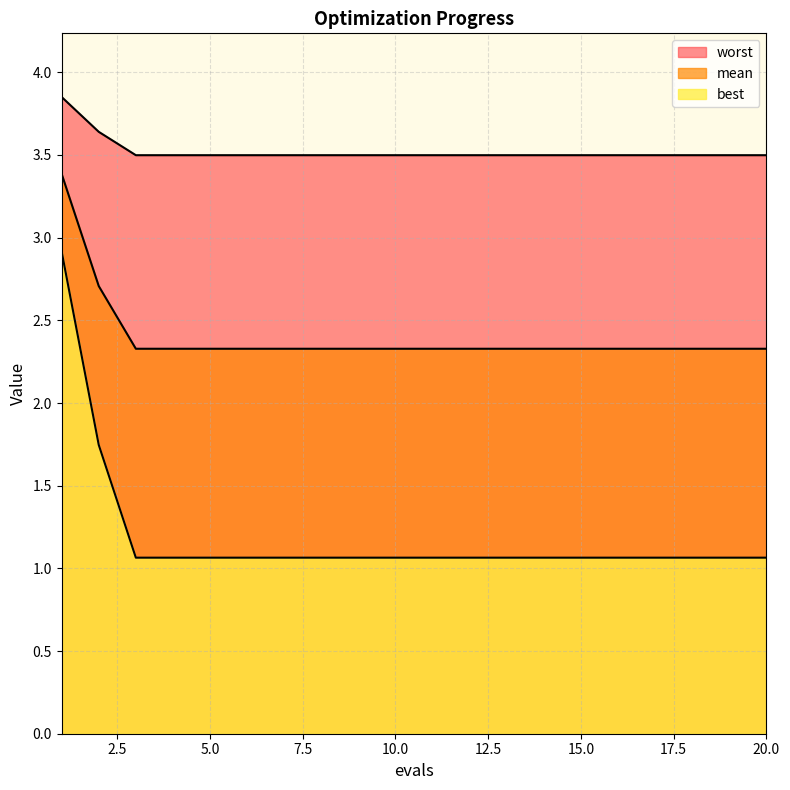

Which series has the widest spread of values?

best